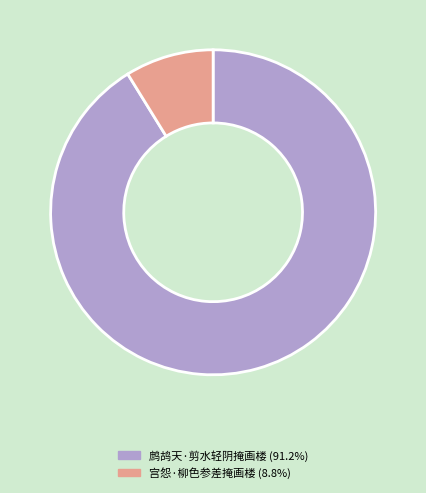

Is it true that 宫怨·柳色参差掩画楼 is 9% of the pie?

True